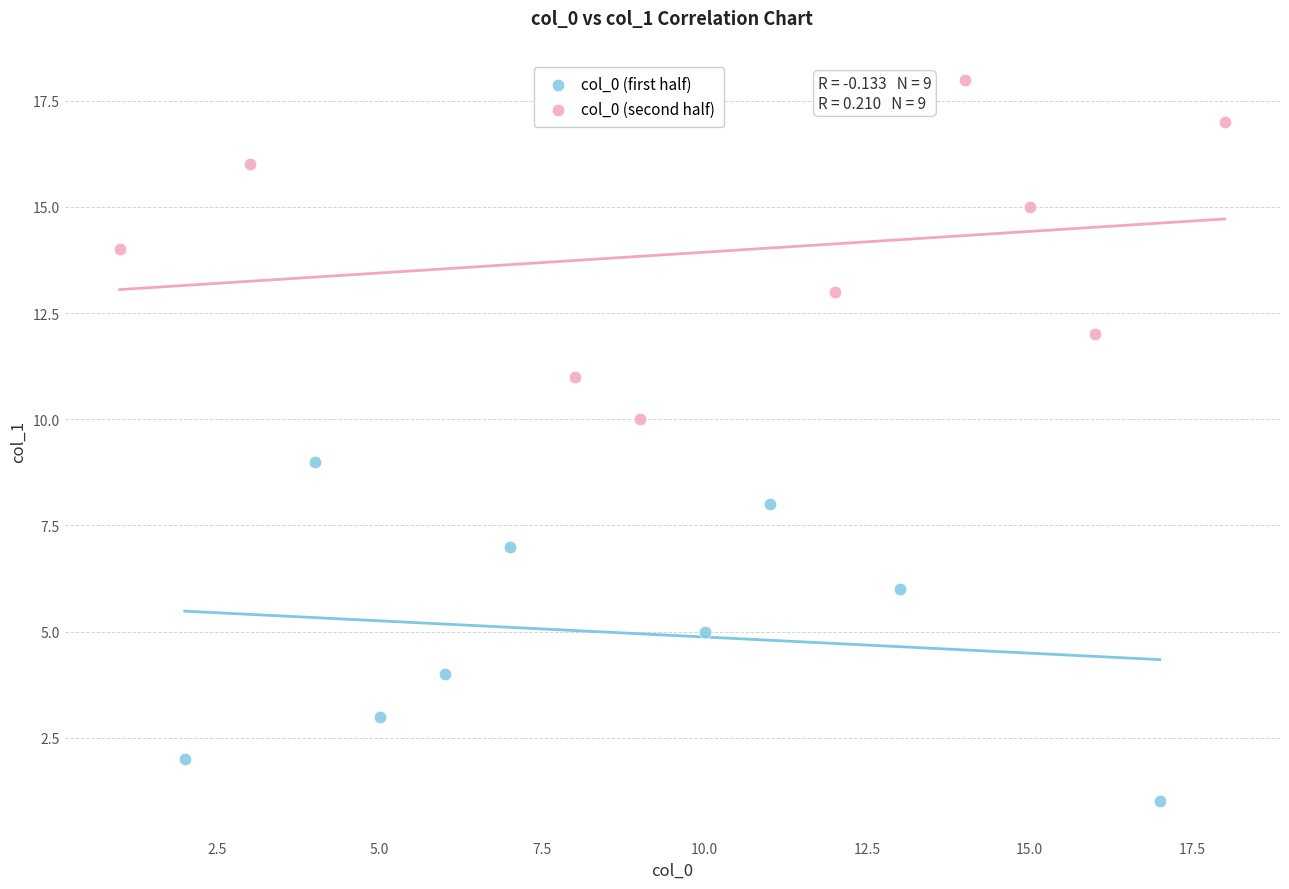

Which series reaches the minimum Y coordinate?

col_0 (first half)